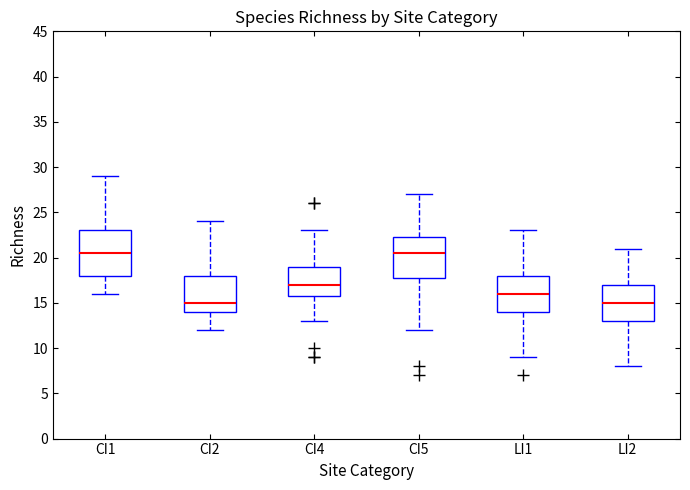

Reading left to right, transcribe this box plot: for each box, give where its median line is, the range the box spans, and where its two whiskers end, as read against the y-axis. The values are not printed on the chart, so give them approximately, as read against the axis.

CI1: median 20.5, box 18.0 to 23.0, whiskers 16.0 to 29.0
CI2: median 15.0, box 14.0 to 18.0, whiskers 12.0 to 24.0
CI4: median 17.0, box 16.0 to 19.0, whiskers 13.0 to 23.0
CI5: median 20.5, box 18.0 to 22.5, whiskers 12.0 to 27.0
LI1: median 16.0, box 14.0 to 18.0, whiskers 9.0 to 23.0
LI2: median 15.0, box 13.0 to 17.0, whiskers 8.0 to 21.0